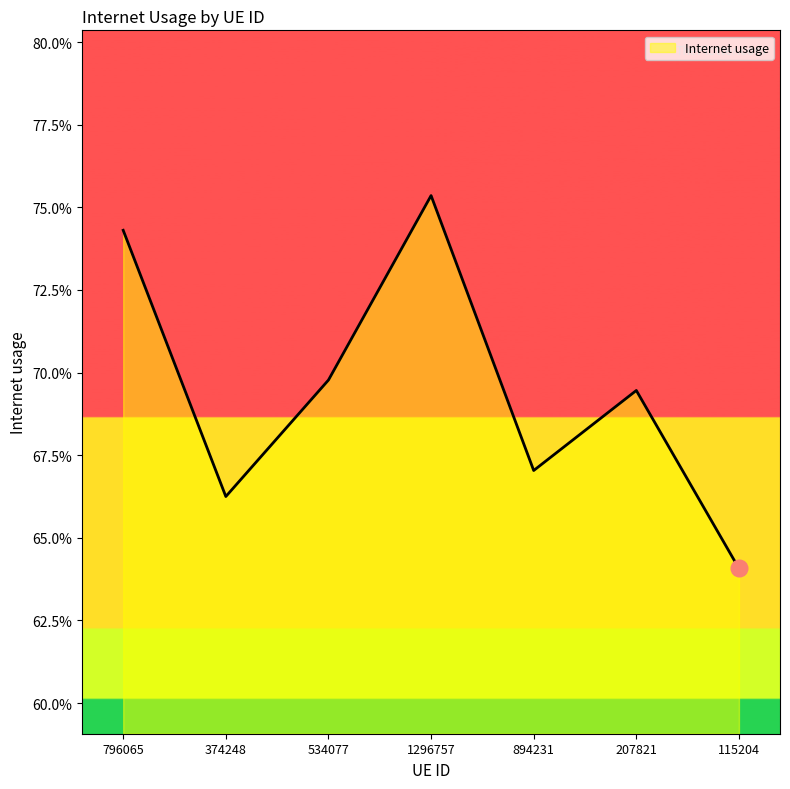

List the labels in order of value, smallest first.

115204, 374248, 894231, 207821, 534077, 796065, 1296757